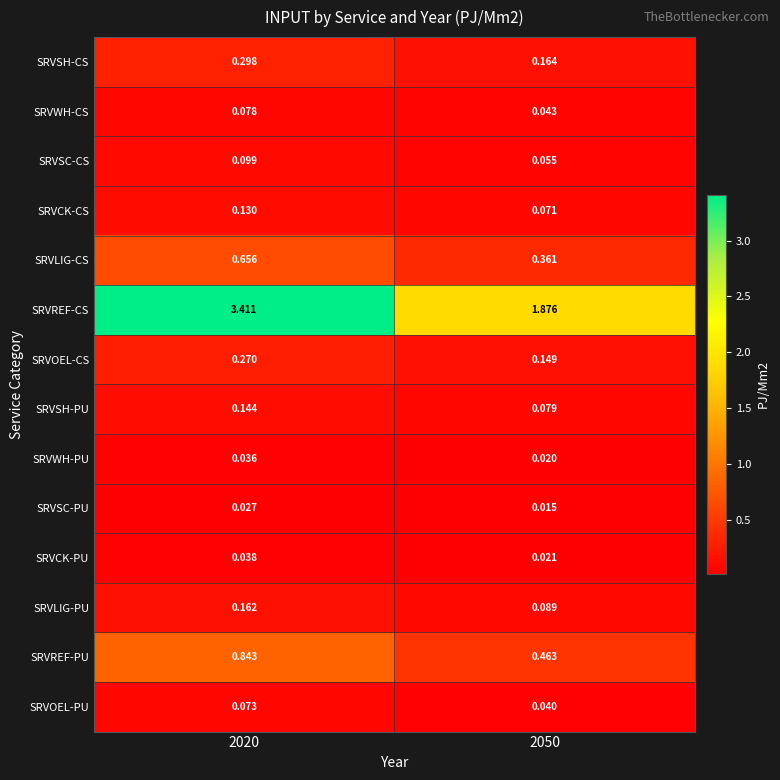

Which series has the largest range (max minus min)?

SRVREF-CS